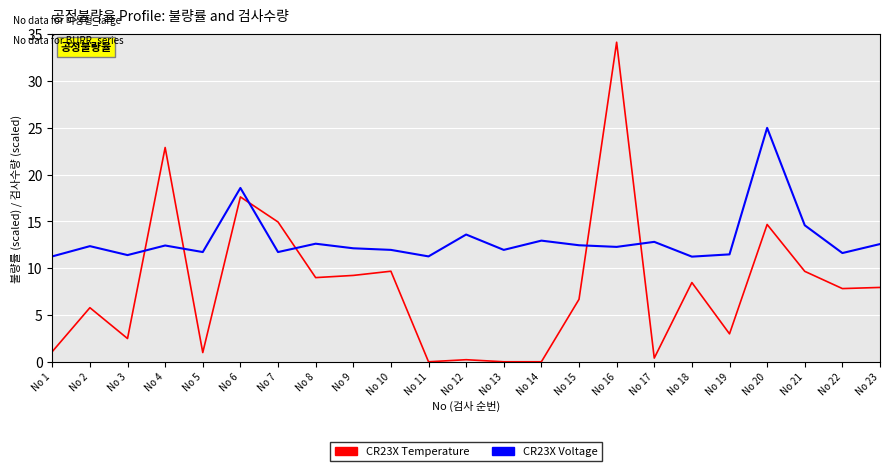

Is the value of CR23X Voltage at No 6 greater than the value of CR23X Temperature at No 9?

Yes